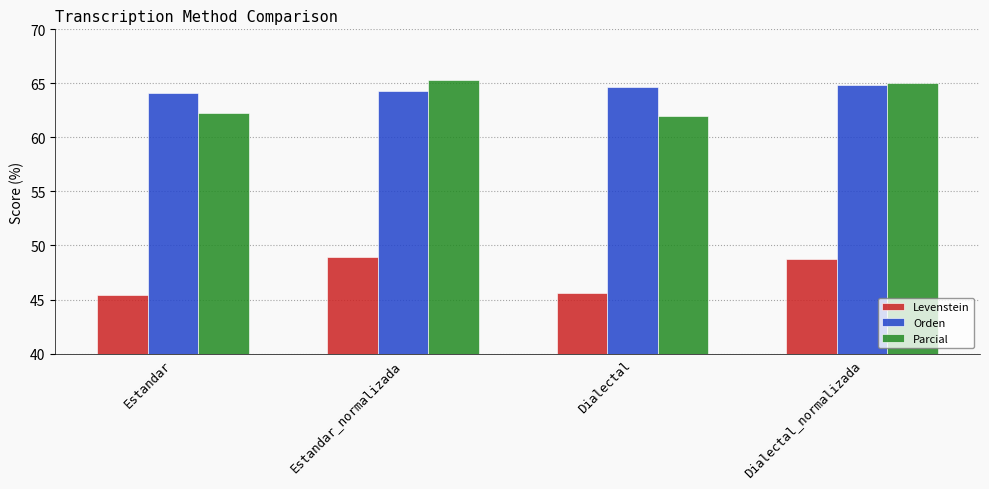

What is the spread (max minus min) of values at Dialectal_normalizada?

16.3